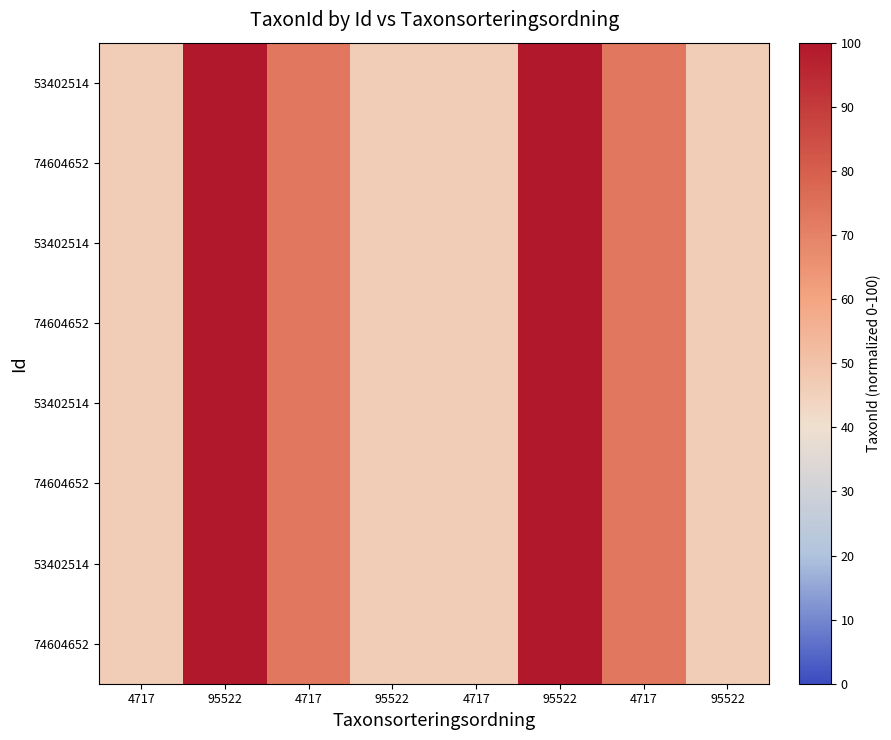

Between 95522 and 95522, which is larger?

95522